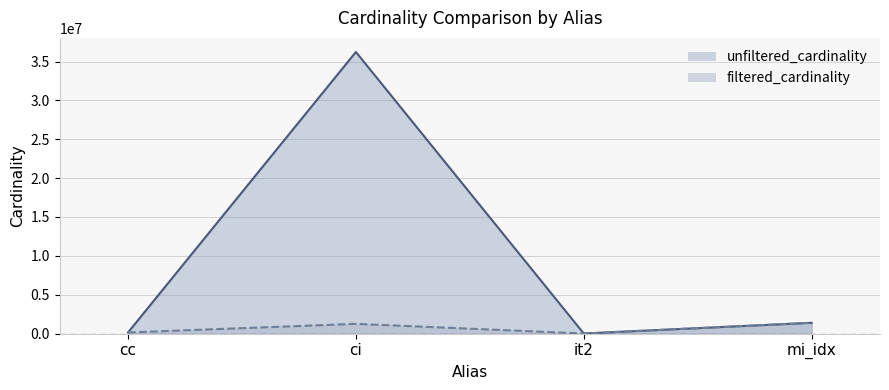

True or false: unfiltered_cardinality and filtered_cardinality cross at least once.

False